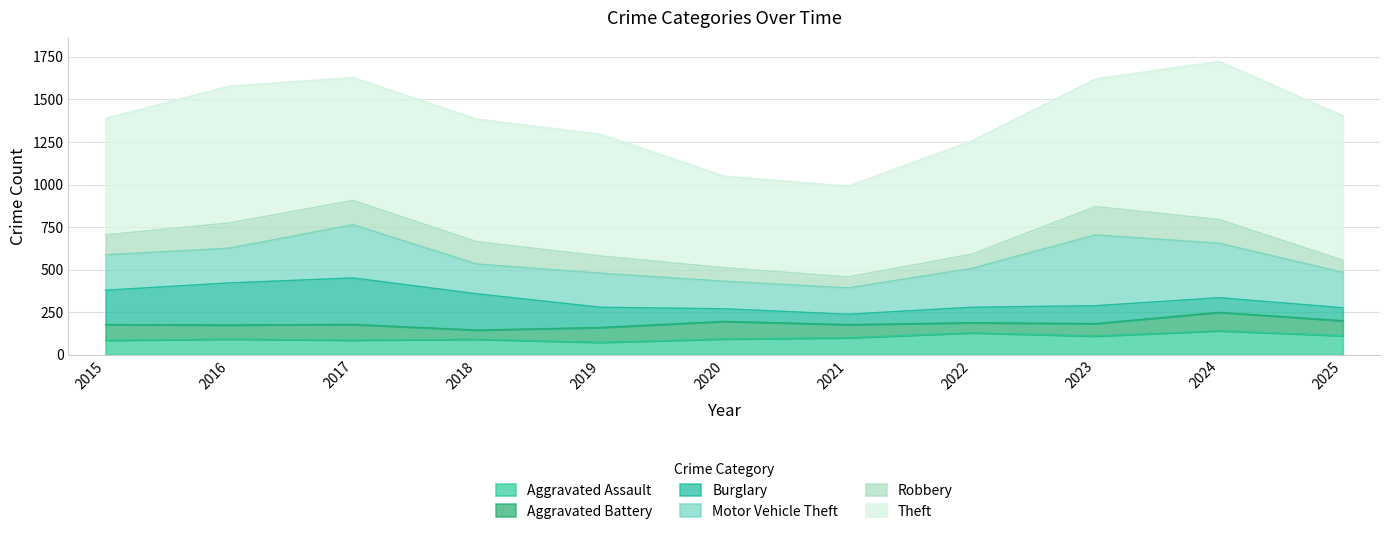

What is the value of the Aggravated Assault point at the 4th from the left?

92